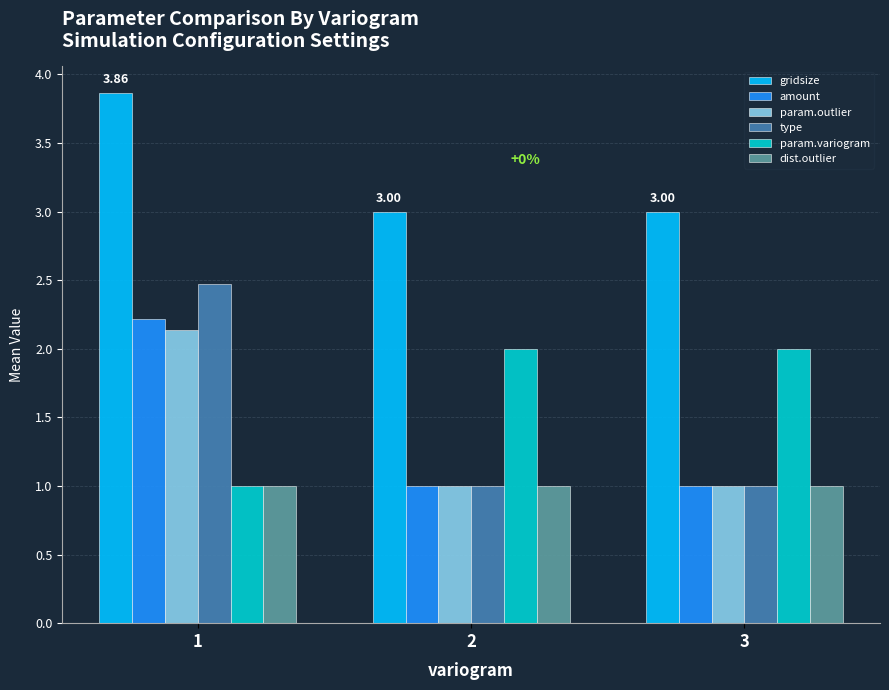

What is the minimum value for param.outlier?

1.0